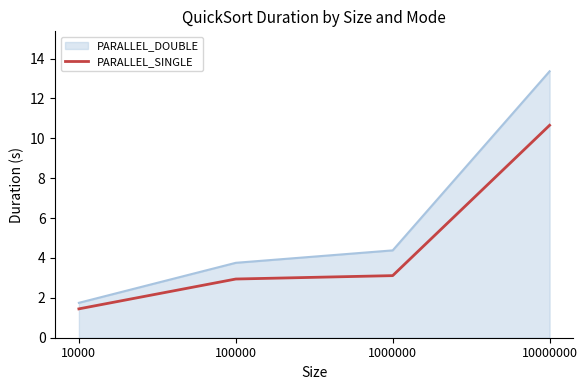

True or false: PARALLEL_SINGLE has a value of 1.4 at 10000.

True